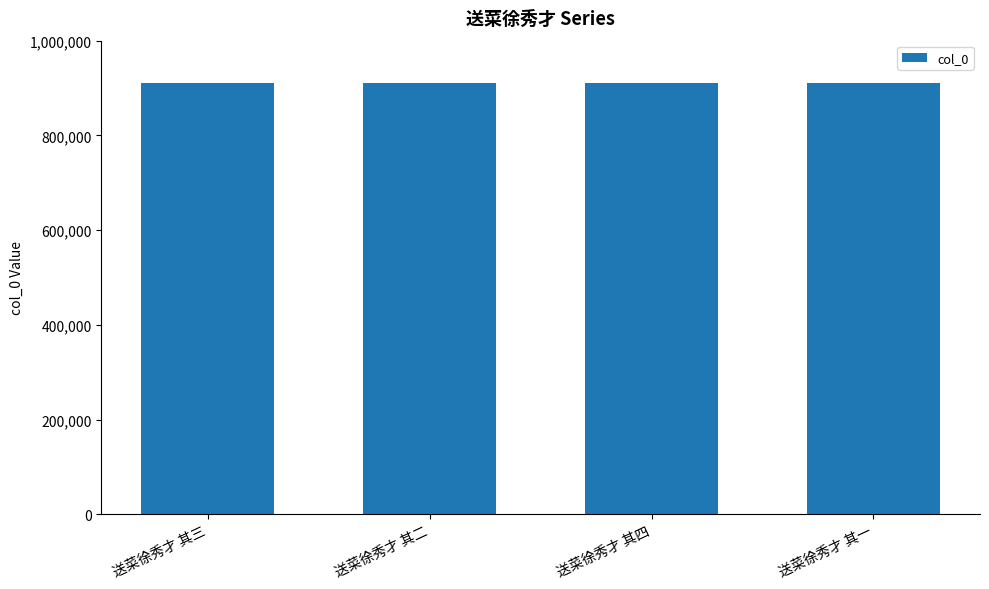

Approximately how many times larger is the value at 送菜徐秀才 其四 compared to 送菜徐秀才 其二?

1.0